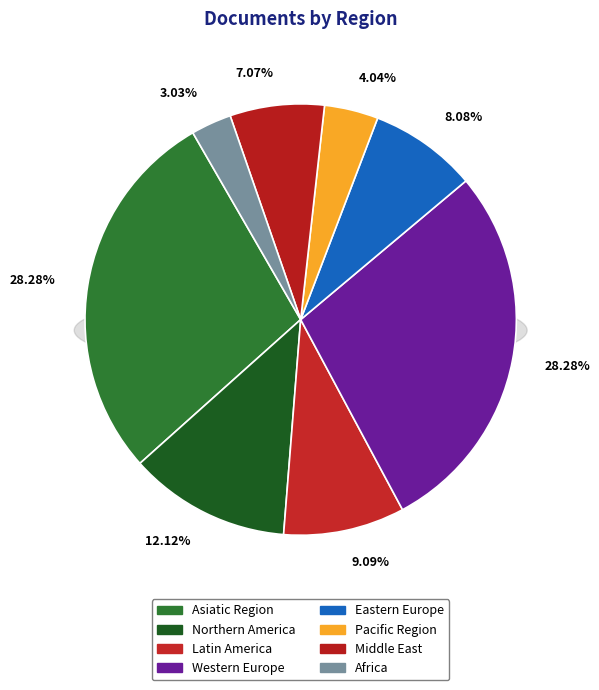

Does Middle East represent more than half of the total?

No